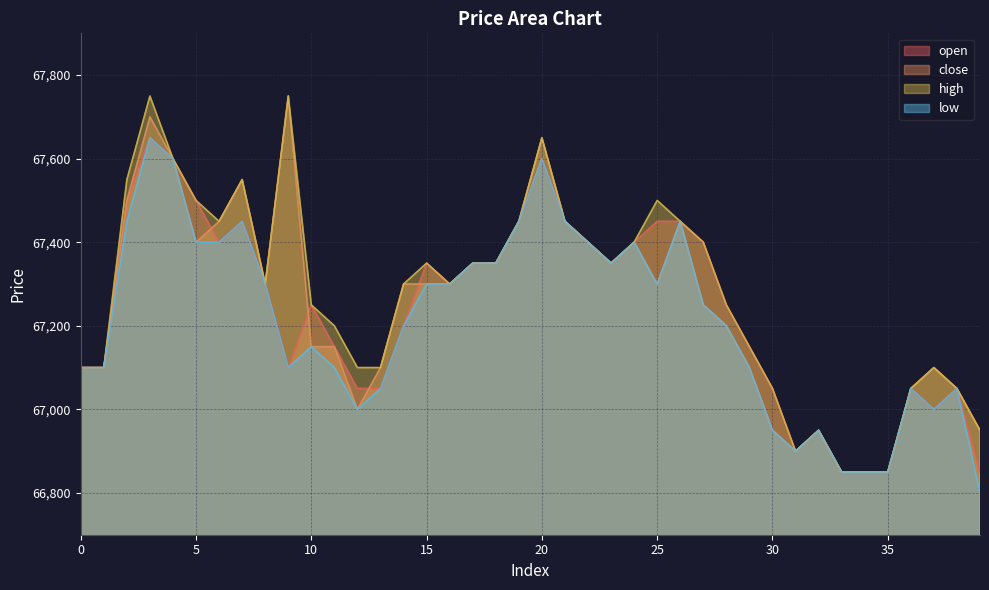

Which series has the widest spread of values?

close